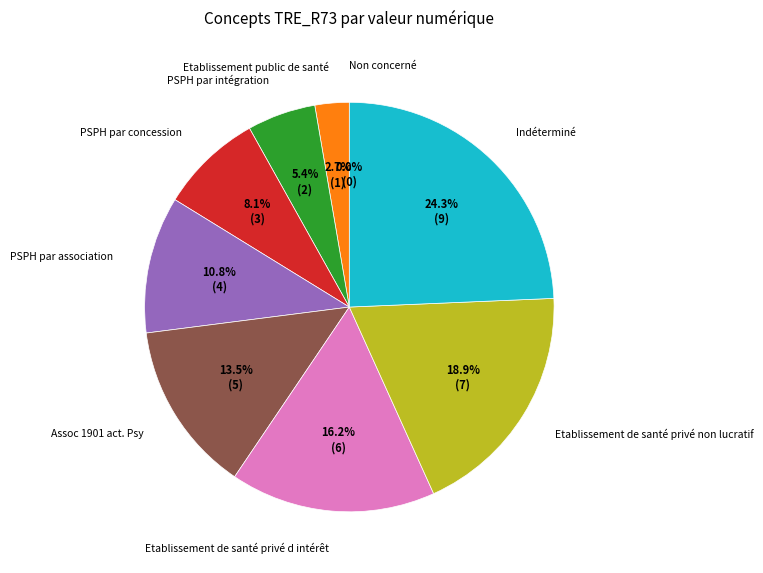

How many segments does this pie chart have?

9